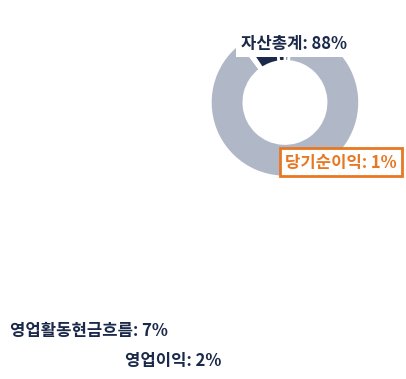

Combined, do 영업활동현금흐름 and 당기순이익 account for over 50%?

No